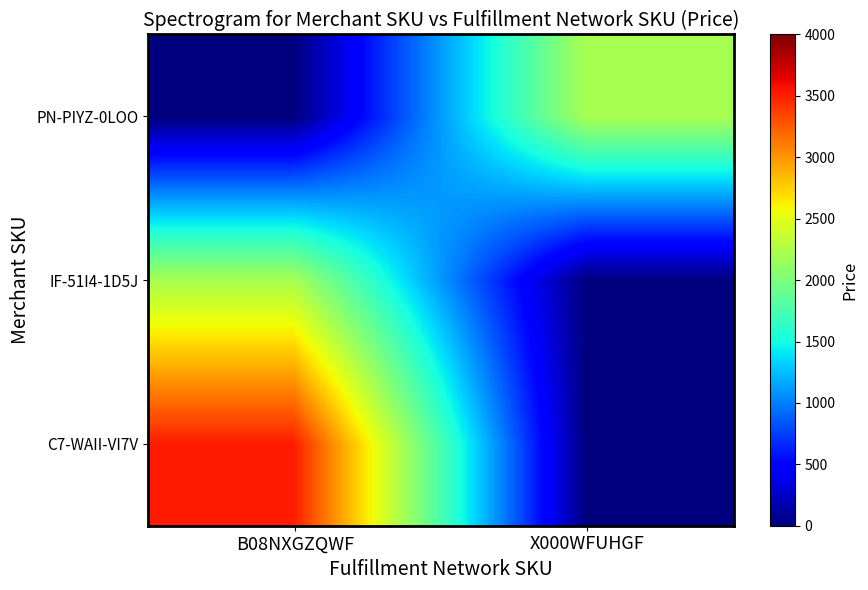

Reading right to left, extract all data points from this chart.

C7-WAII-VI7V: X000WFUHGF=0	B08NXGZQWF=3521
IF-51I4-1D5J: X000WFUHGF=0	B08NXGZQWF=2217
PN-PIYZ-0LOO: X000WFUHGF=2217	B08NXGZQWF=0